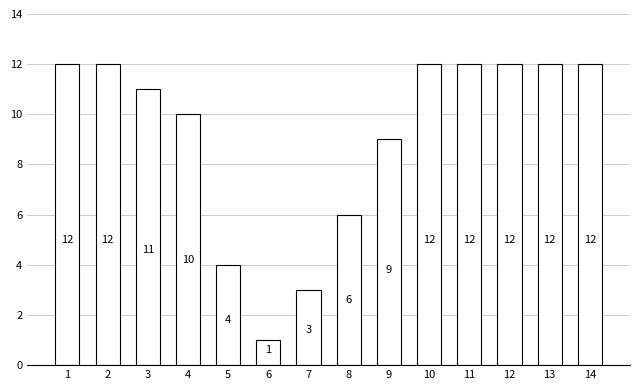

Are the bars grouped side by side (vs. stacked)?

No